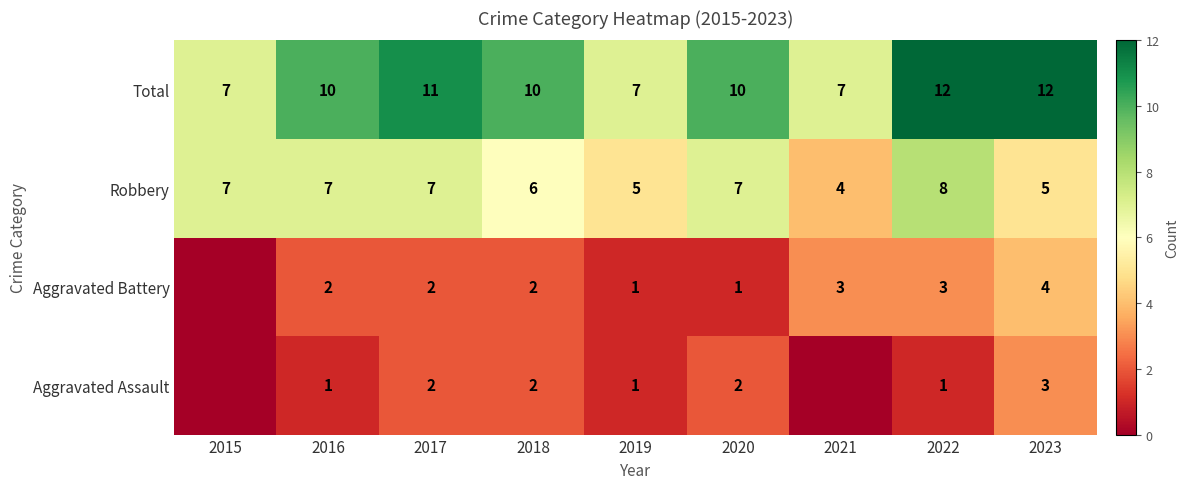

How many Total values are between 7 and 11?

7